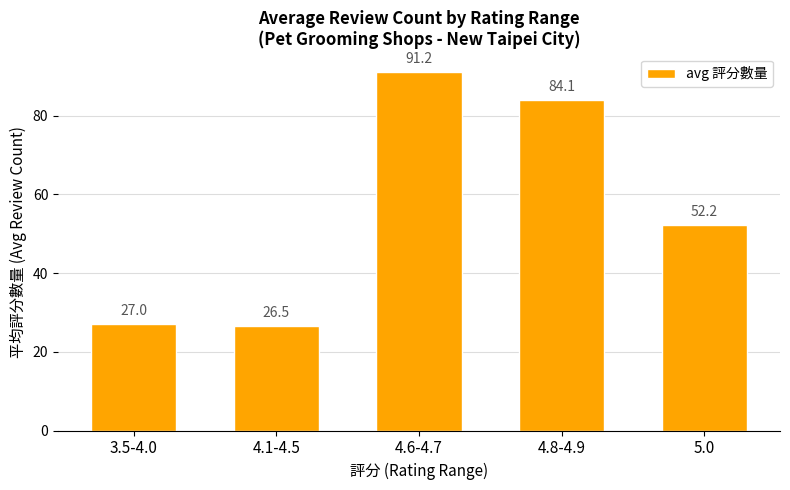

How many bars are there in total?

5